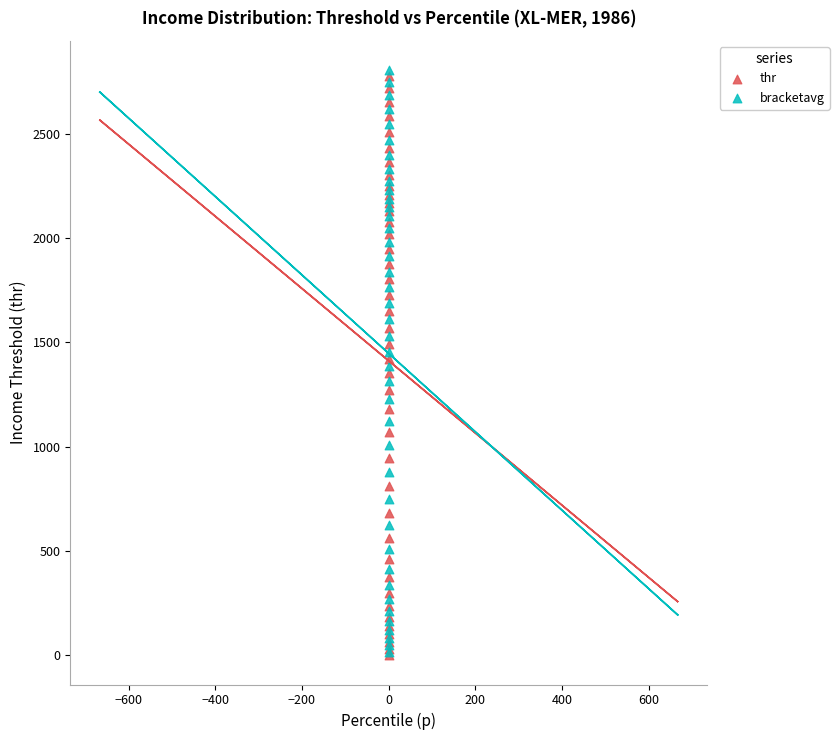

Which series has the largest Y range (max minus min)?

bracketavg